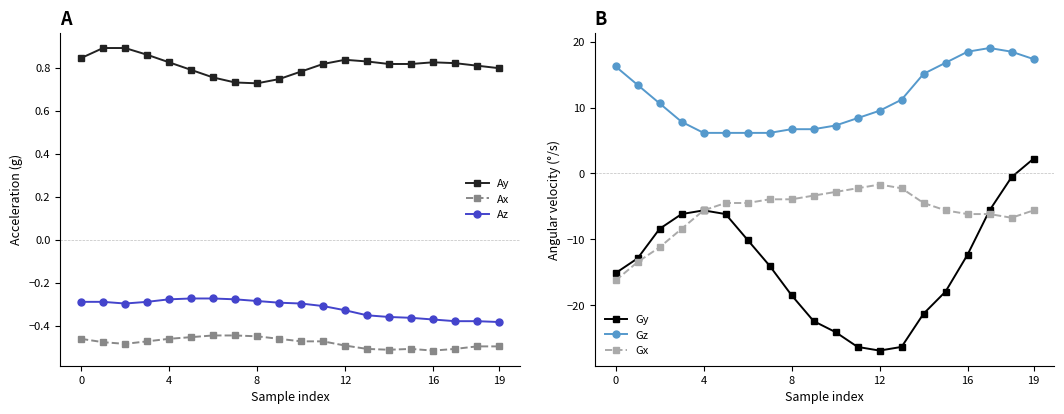

How many lines are shown in the chart?

6